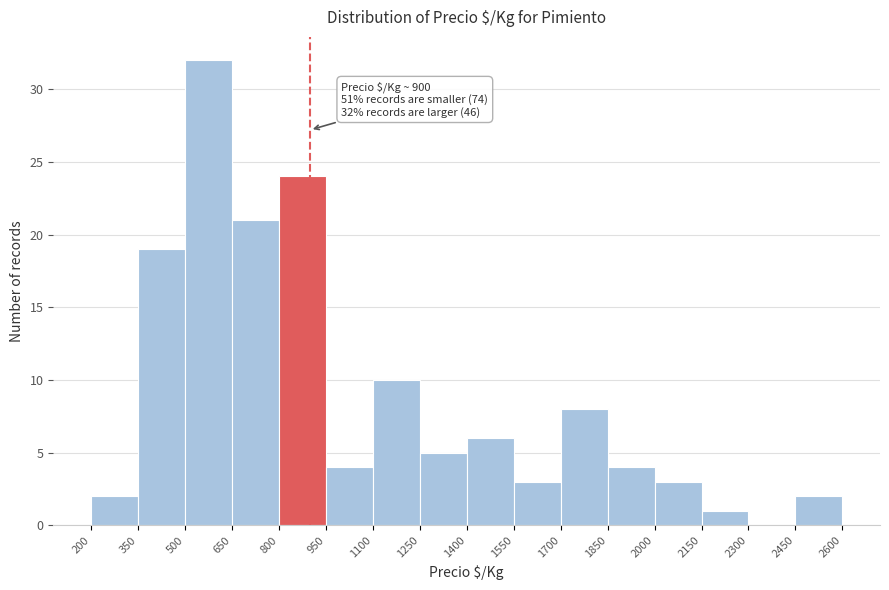

Which range on the x-axis has the tallest bar?

500 to 650